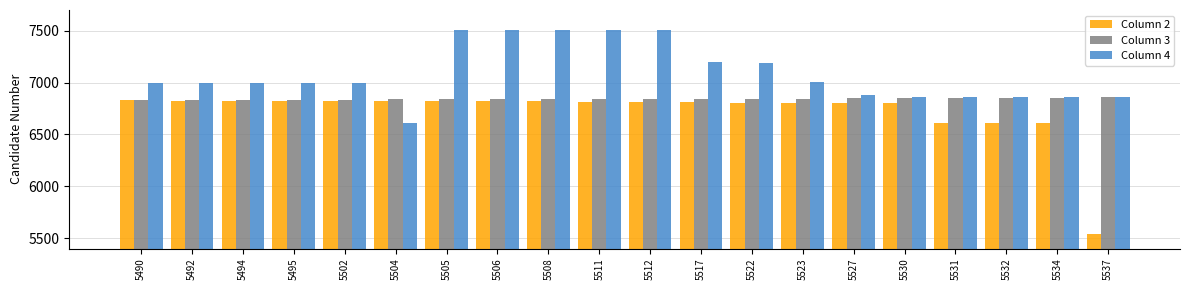

Which series has the largest total across all categories?

Column 4